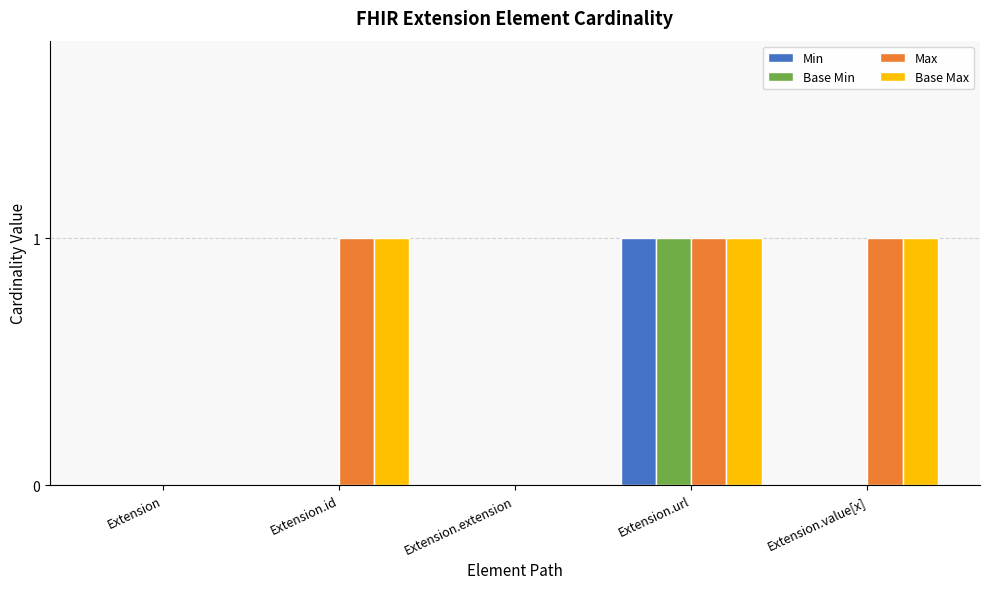

How many series are shown in this chart?

4